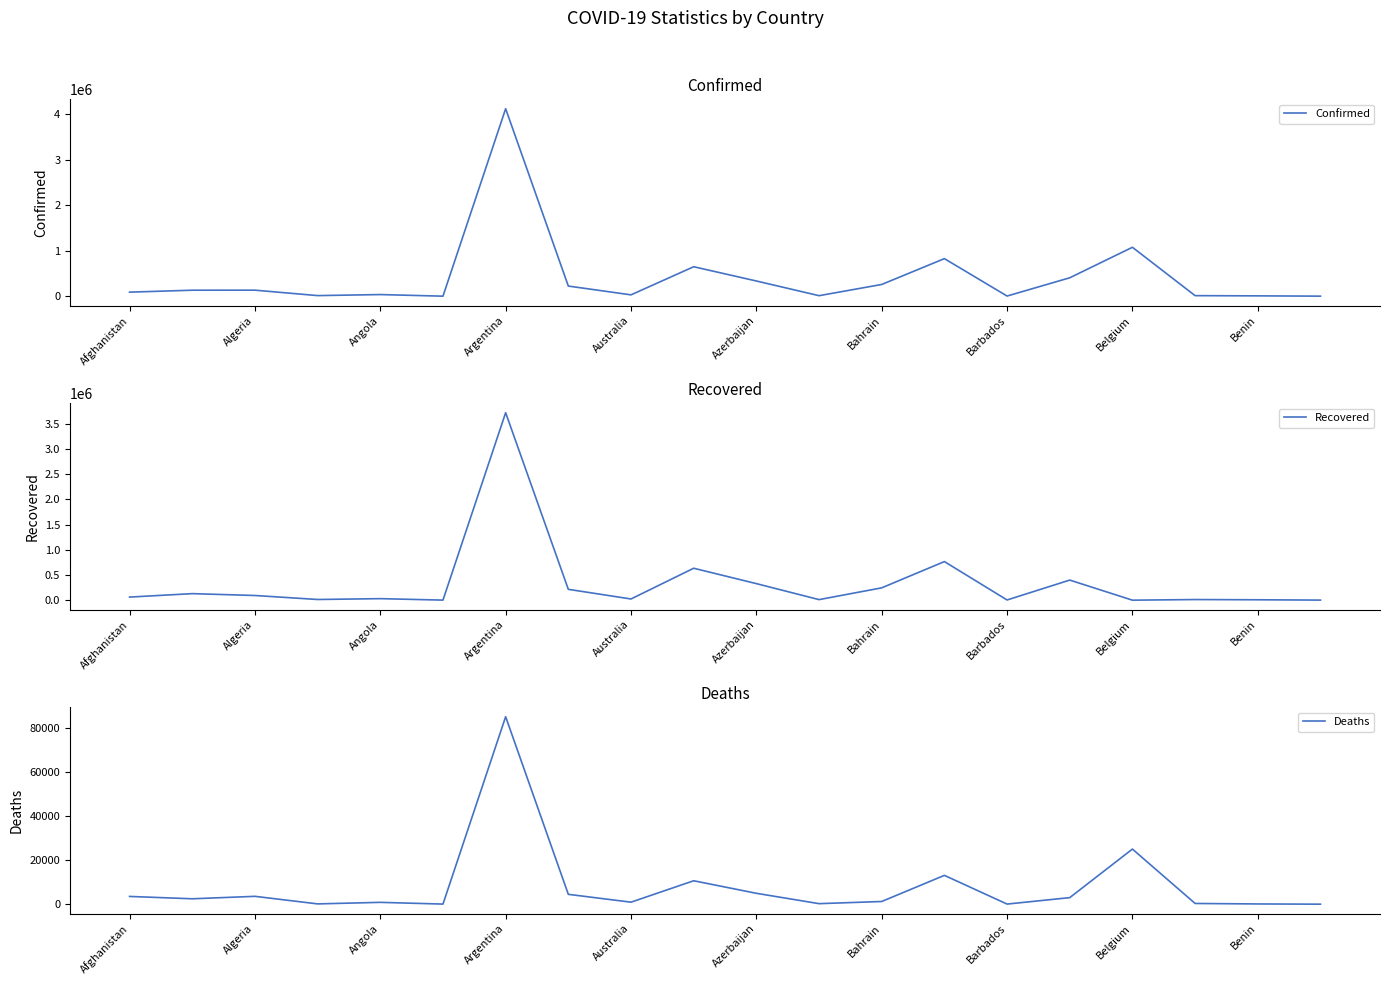

What is the difference between the highest and lowest values at 13?

813804